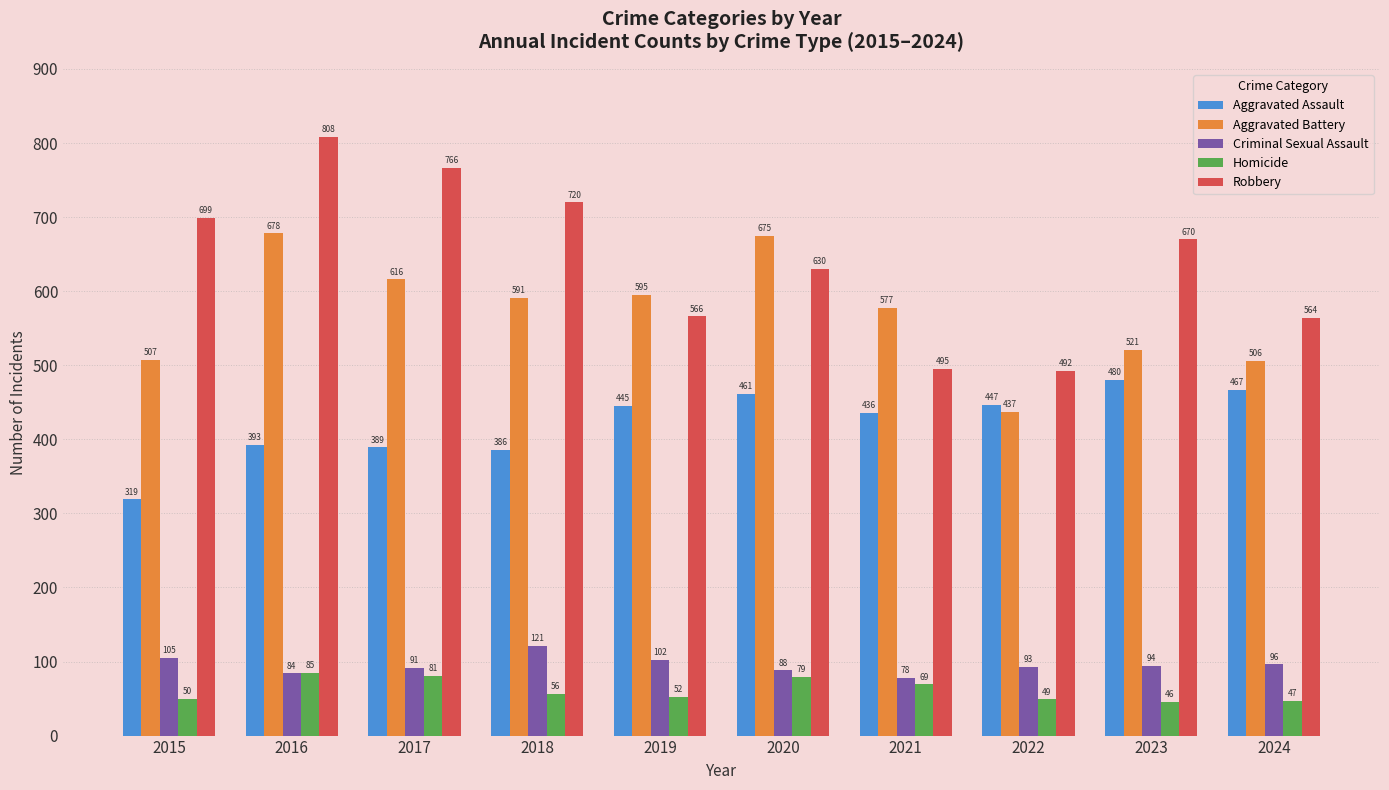

Reading right to left, what are all the values shown in this chart?

Aggravated Assault: 2024=467	2023=480	2022=447	2021=436	2020=461	2019=445	2018=386	2017=389	2016=393	2015=319
Aggravated Battery: 2024=506	2023=521	2022=437	2021=577	2020=675	2019=595	2018=591	2017=616	2016=678	2015=507
Criminal Sexual Assault: 2024=96	2023=94	2022=93	2021=78	2020=88	2019=102	2018=121	2017=91	2016=84	2015=105
Homicide: 2024=47	2023=46	2022=49	2021=69	2020=79	2019=52	2018=56	2017=81	2016=85	2015=50
Robbery: 2024=564	2023=670	2022=492	2021=495	2020=630	2019=566	2018=720	2017=766	2016=808	2015=699